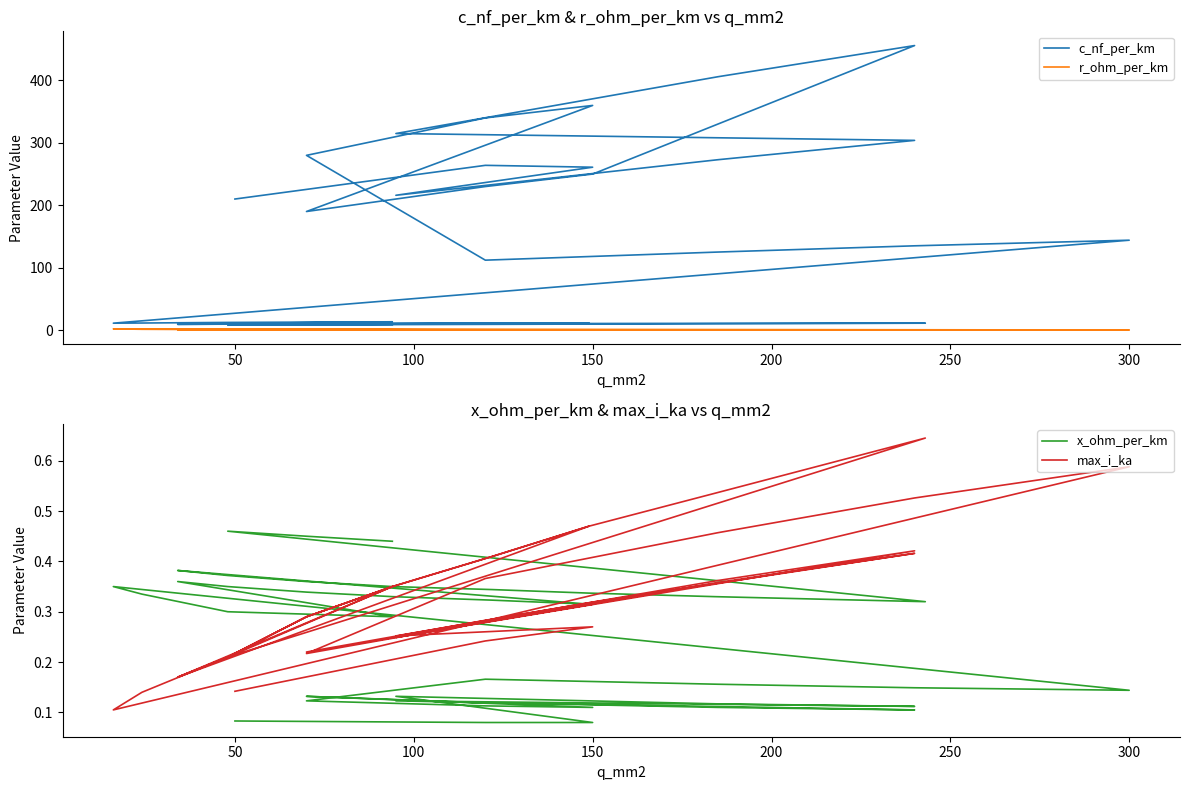

The r_ohm_per_km series shows 0.8 at 21. True or false?

False